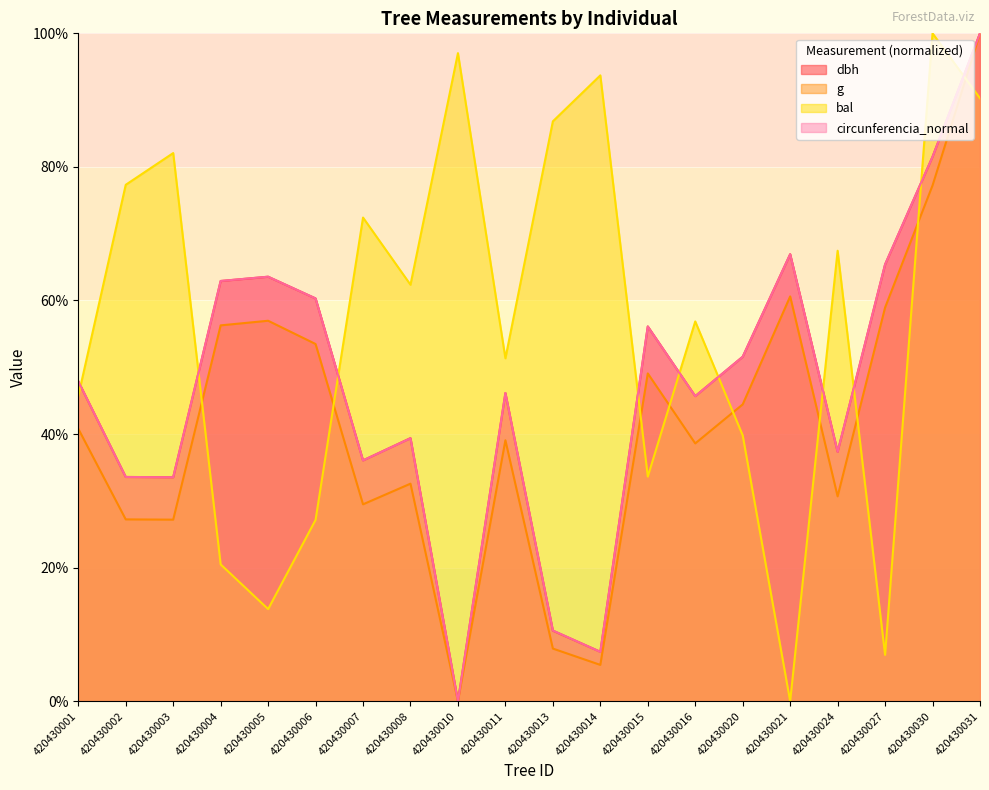

What are all the series names shown in the legend?

dbh, g, bal, circunferencia_normal